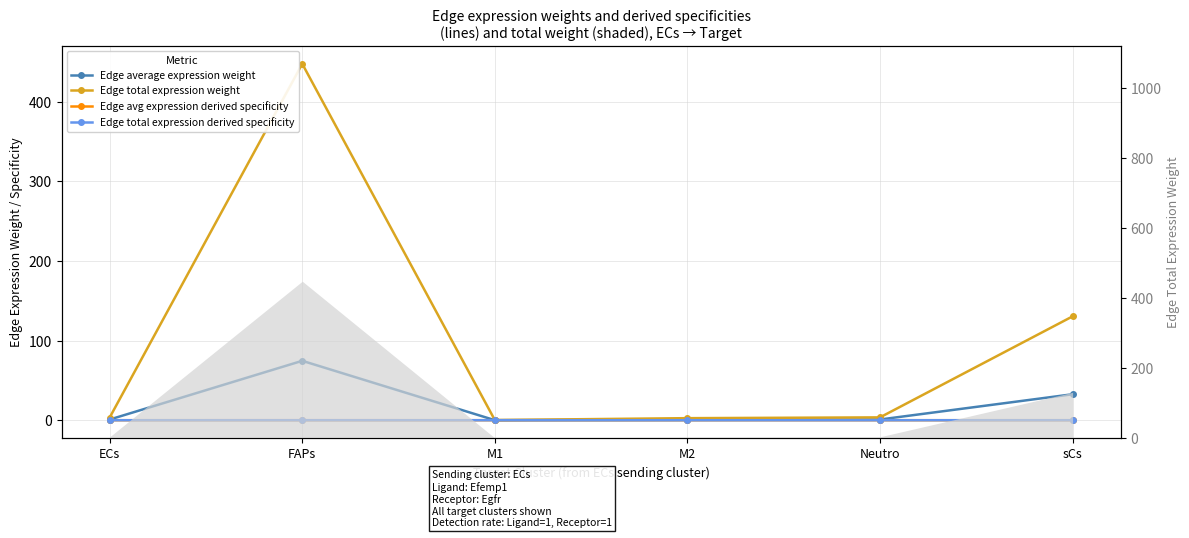

At which category does Edge avg expression derived specificity reach its first local valley?

M1